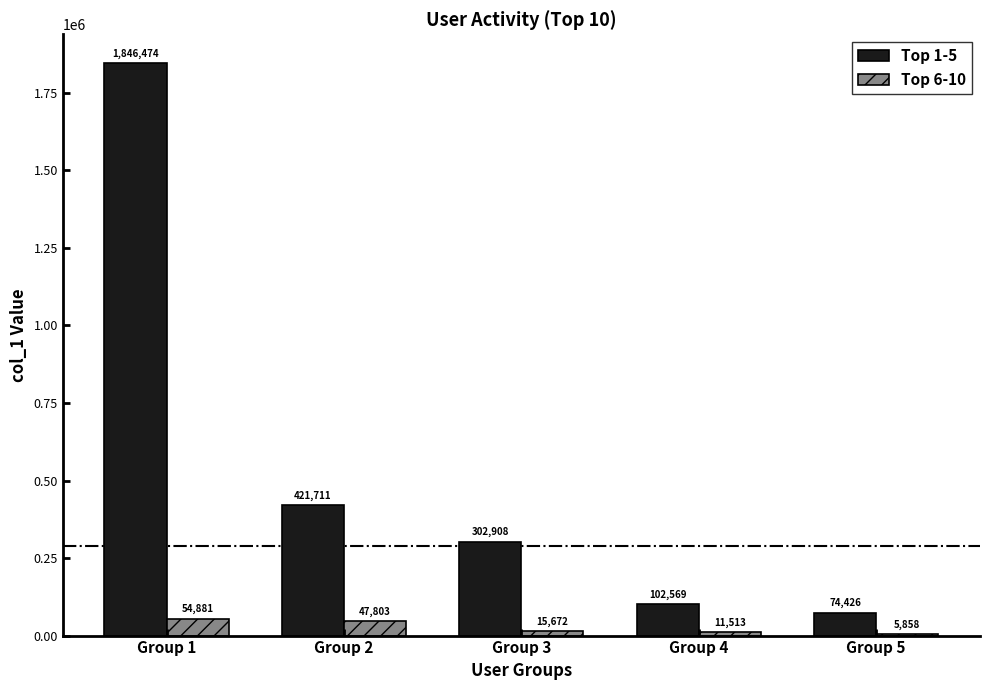

Reading left to right, list all the values displayed in this chart.

Top 1-5: Group 1=1846474	Group 2=421711	Group 3=302908	Group 4=102569	Group 5=74426
Top 6-10: Group 1=54881	Group 2=47803	Group 3=15672	Group 4=11513	Group 5=5858